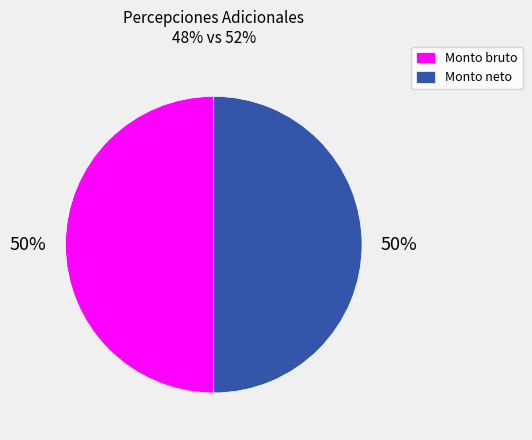

How many segments does this pie chart have?

2